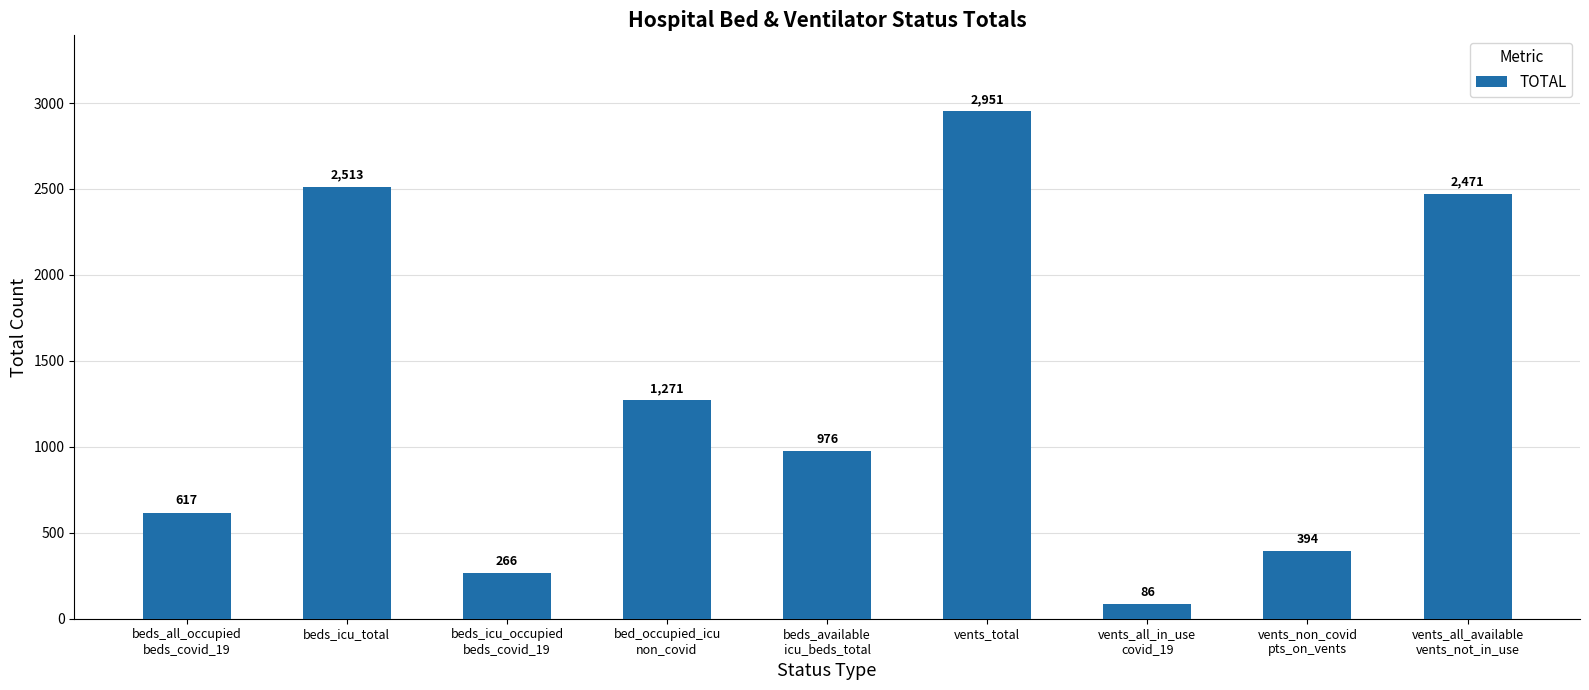

The value at beds_all_occupied
beds_covid_19 is 617. True or false?

True